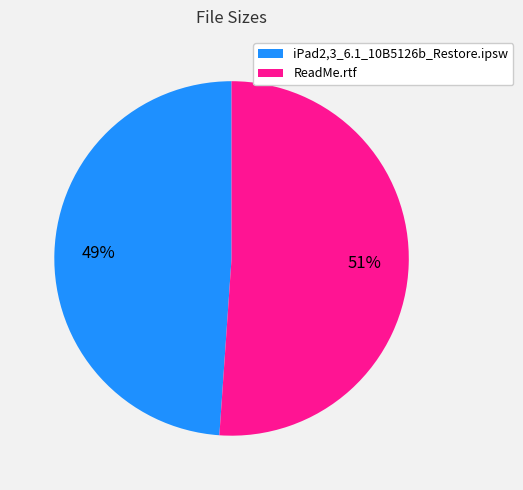

To the nearest percent, what is the difference between the iPad2,3_6.1_10B5126b_Restore.ipsw and ReadMe.rtf slice percentages?

2%